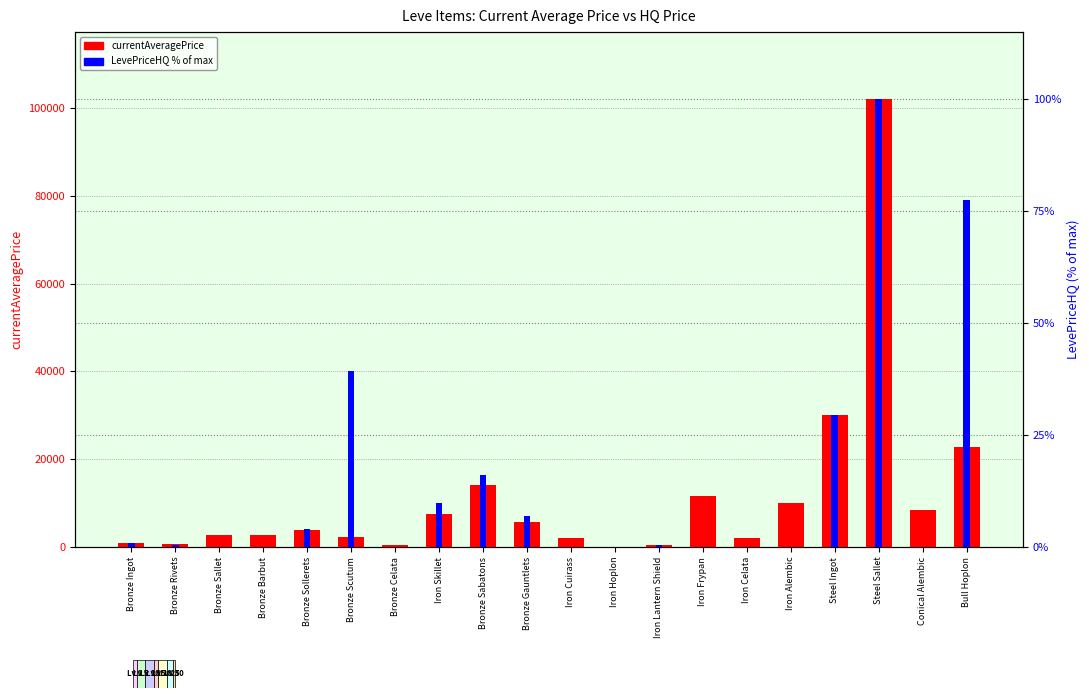

At which category is the sum across all series the highest?

Steel Sallet